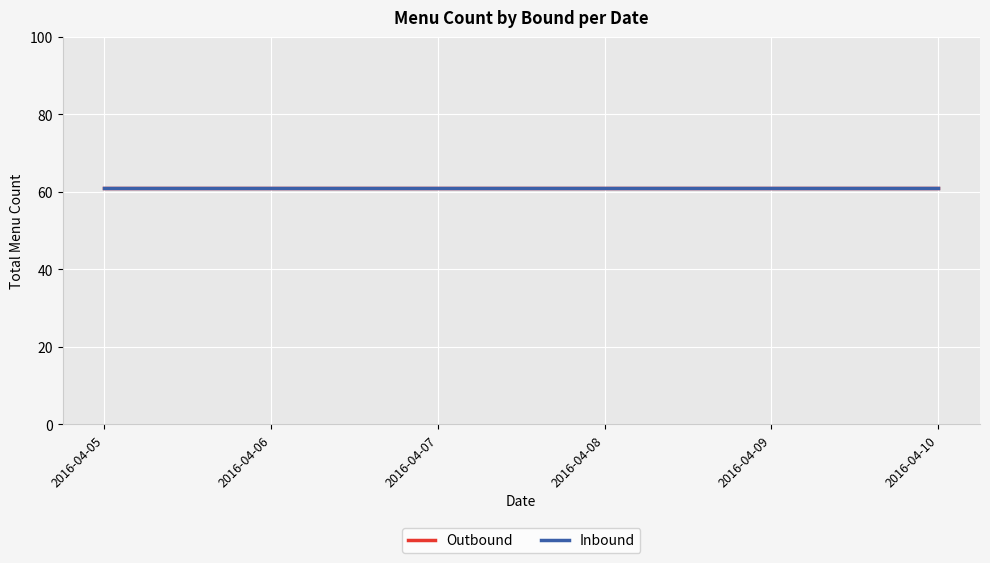

True or false: Outbound and Inbound cross at least once.

True